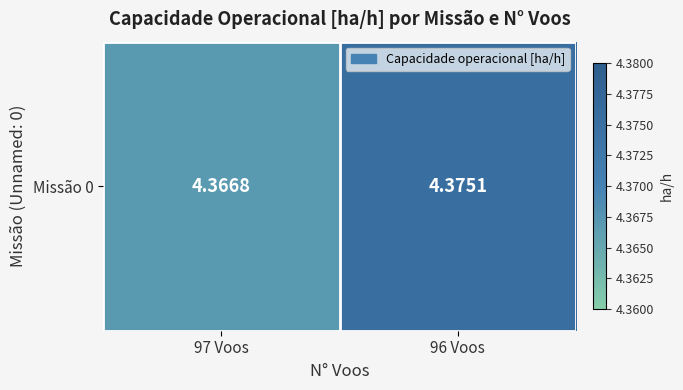

Which category has the highest value across all series?

96 Voos